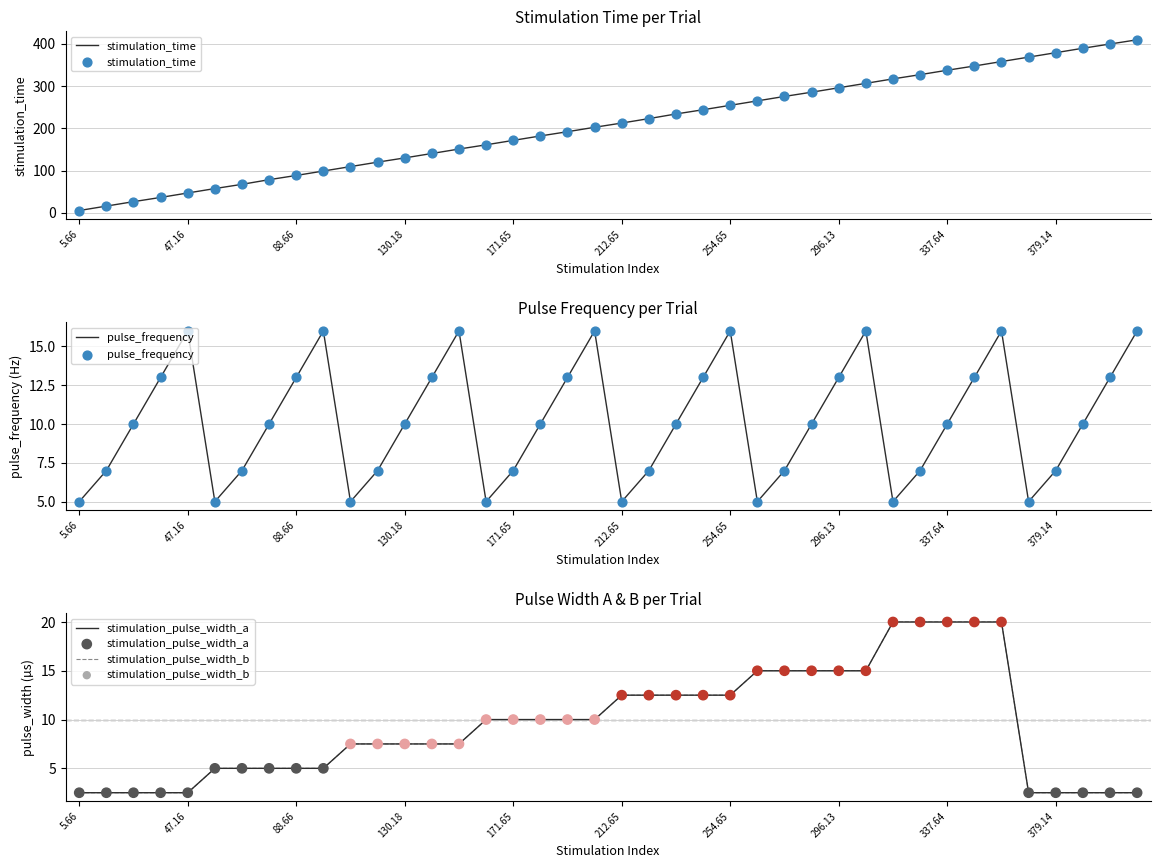

Which series has the largest total across all categories?

stimulation_time